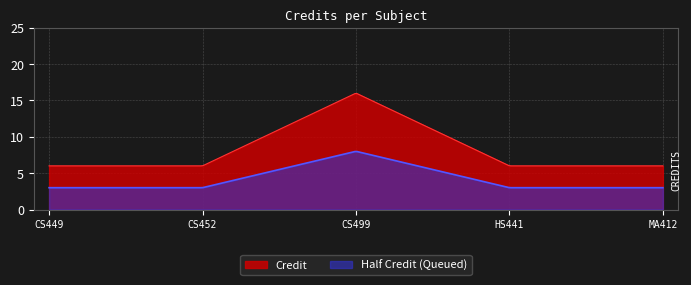

Rank the categories by value from highest to lowest.

3, 1, 2, 4, 5